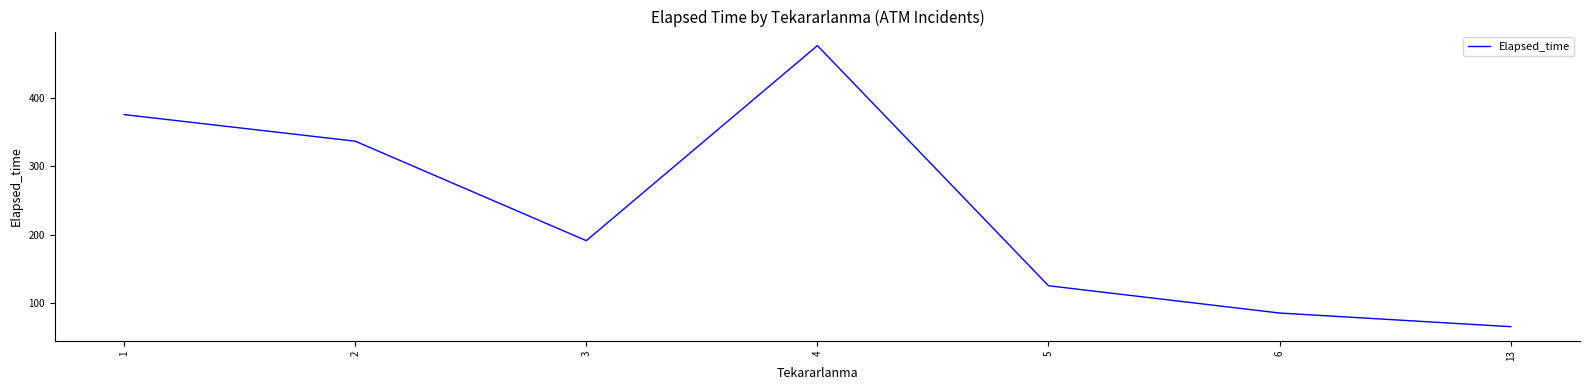

Count the number of categories in the chart.

7